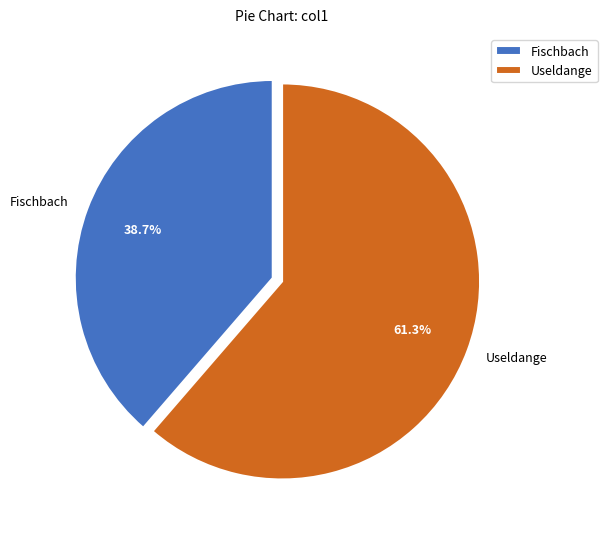

How many slices are in this pie chart?

2